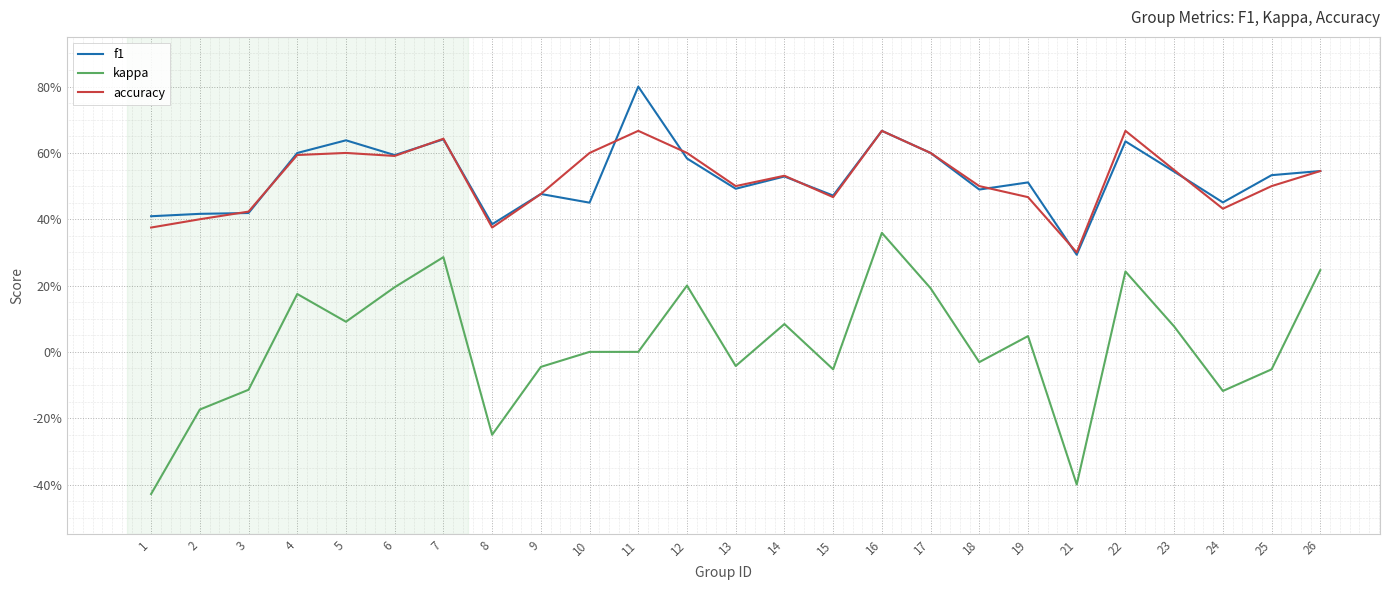

Which has a higher value, 26 or 16?

16